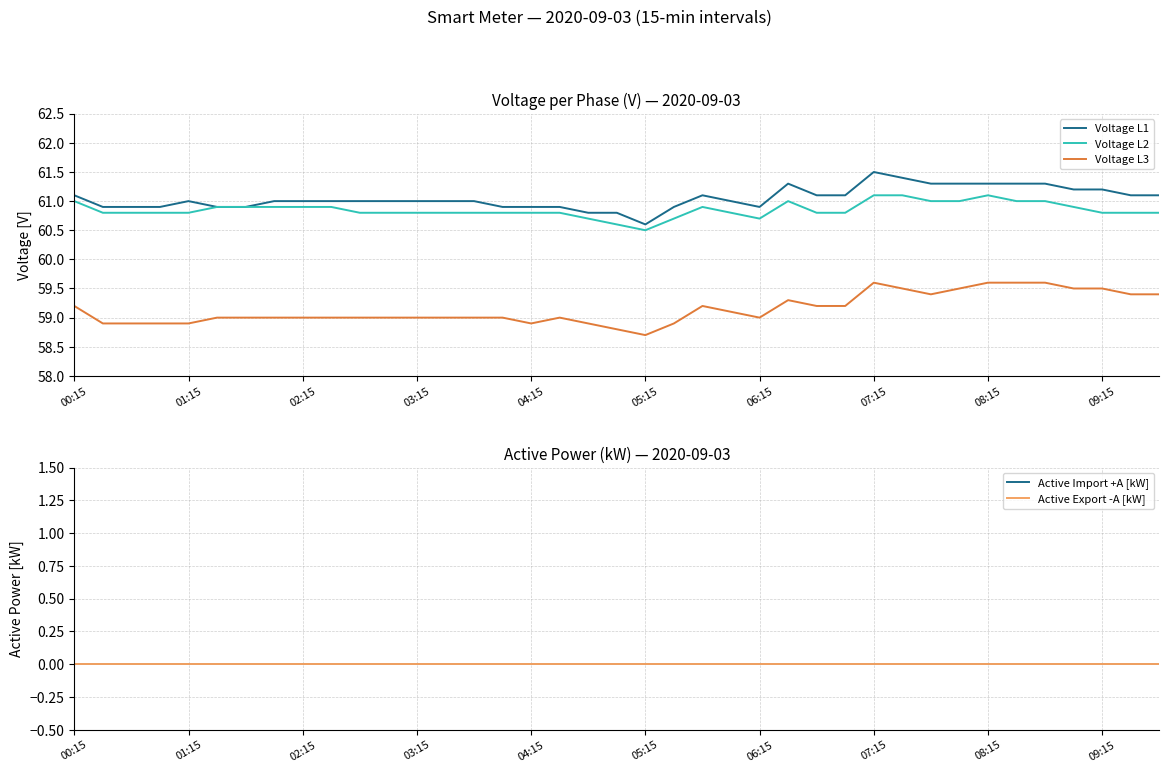

What is the highest value of the Voltage L1 series?

61.5